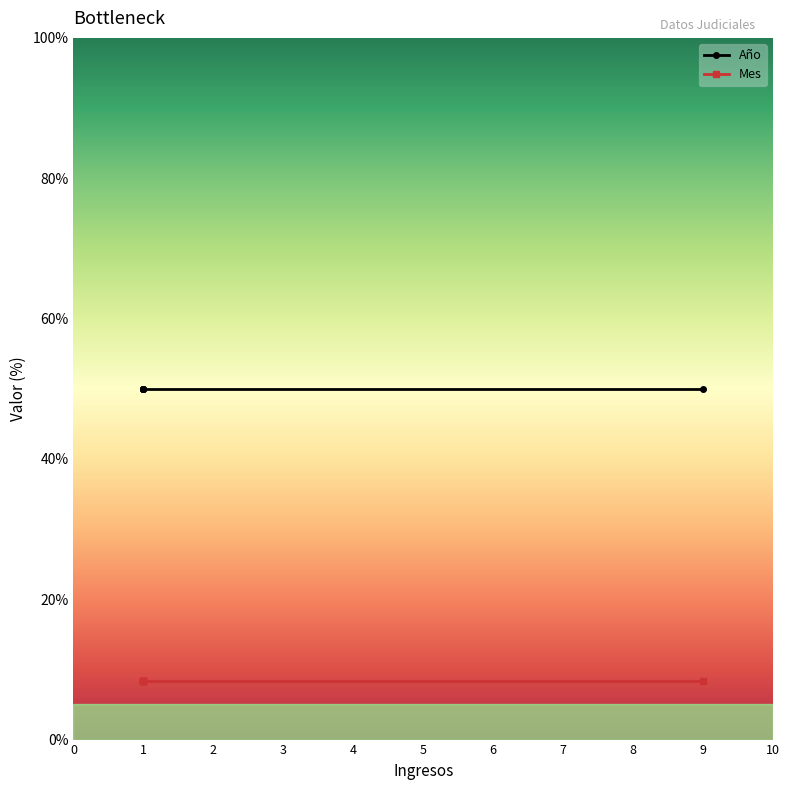

Between 5 and 3, which is larger?

5